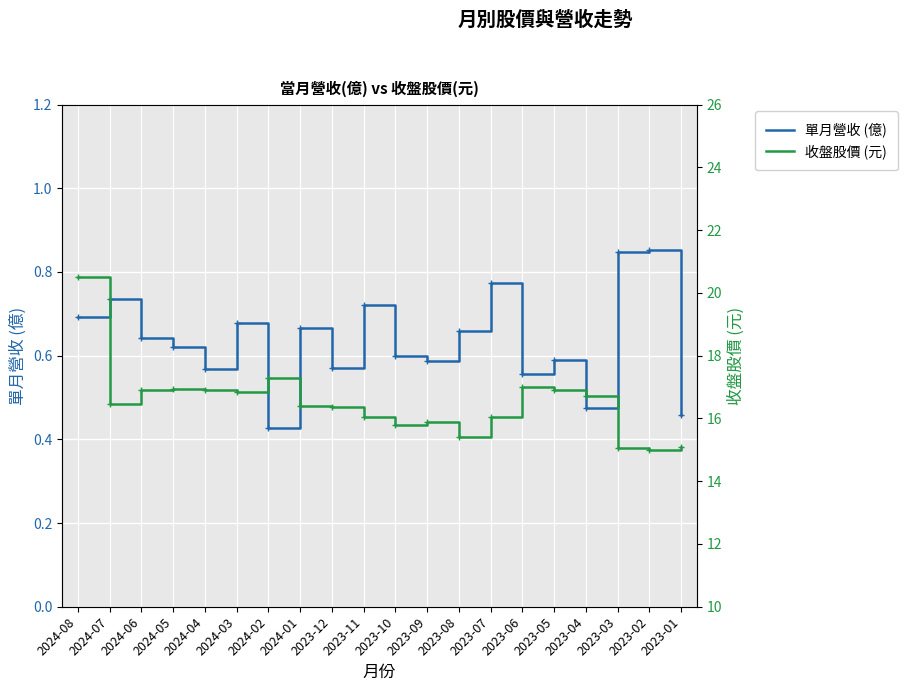

The 收盤股價 (元) series shows 16.9 at 2024-05. True or false?

True